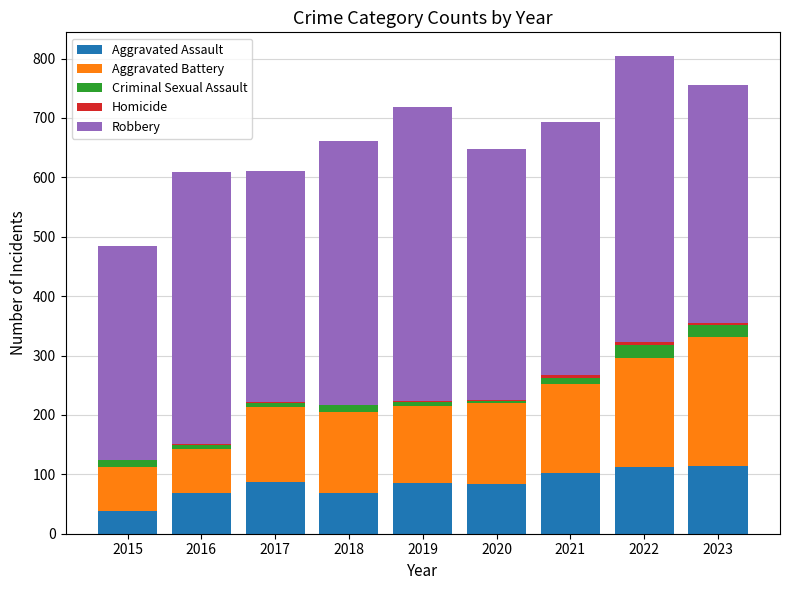

The Aggravated Assault series shows 49 at 2017. True or false?

False